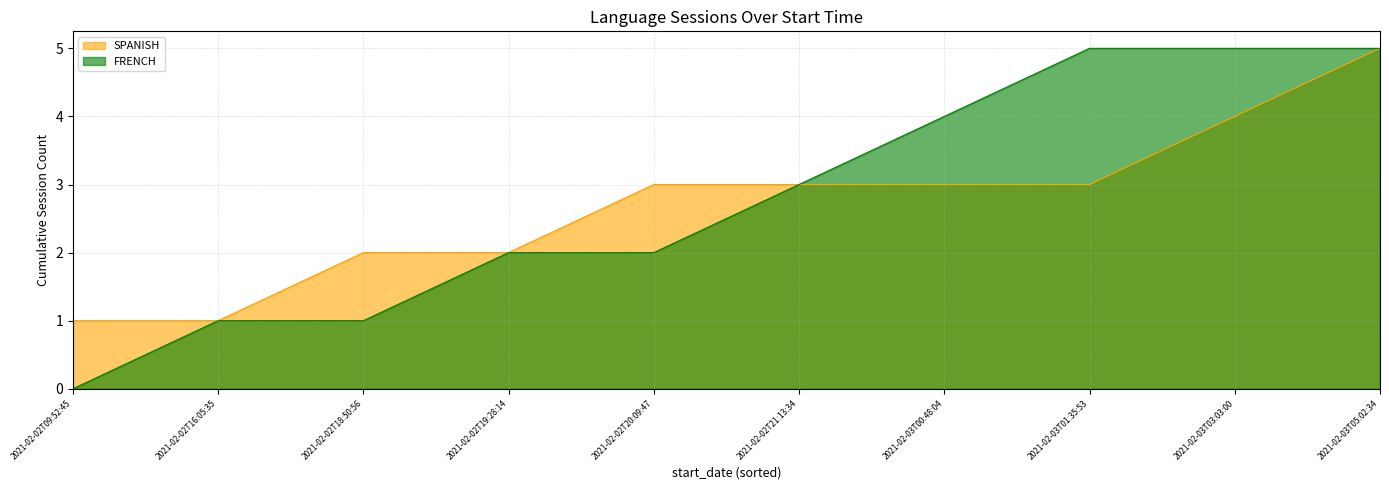

At 2021-02-02T20:09:47, list the series in order from largest to smallest.

SPANISH, FRENCH